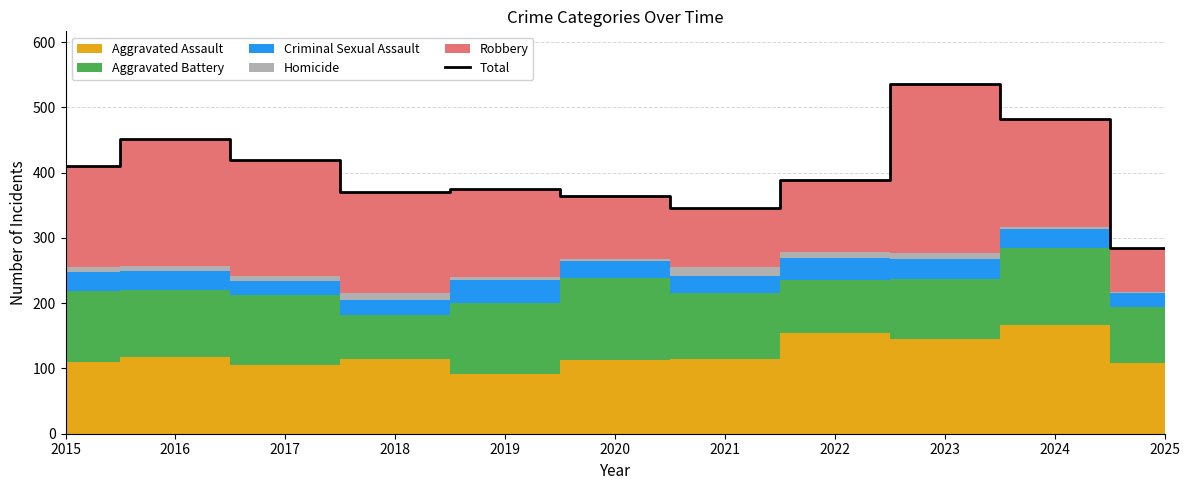

Reading left to right, extract all data points from this chart.

410	451	420	370	375	364	346	389	536	482	285